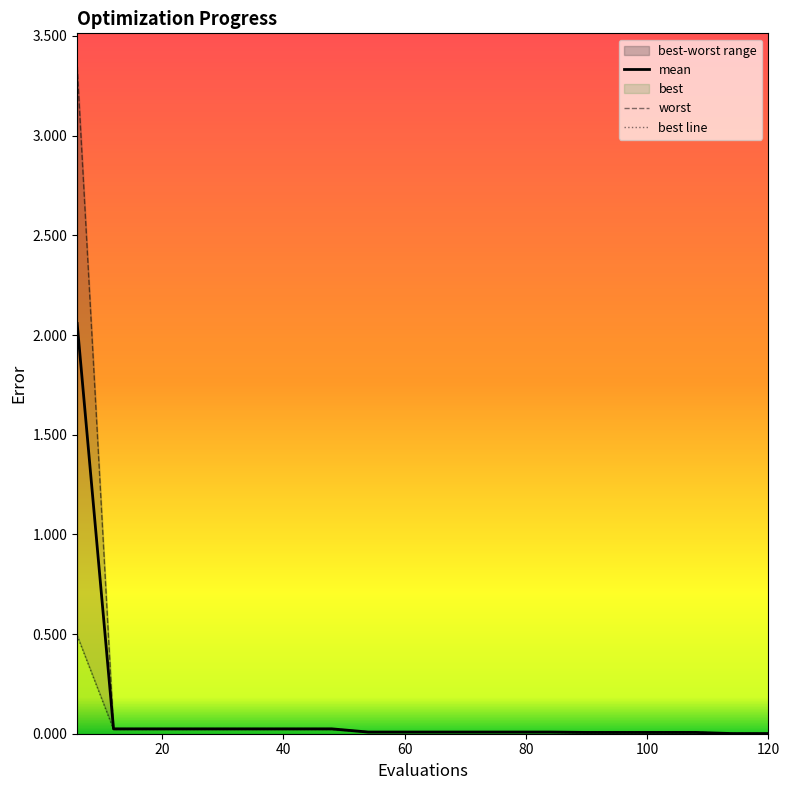

Rank the series by their maximum value, from highest to lowest.

worst, mean, best